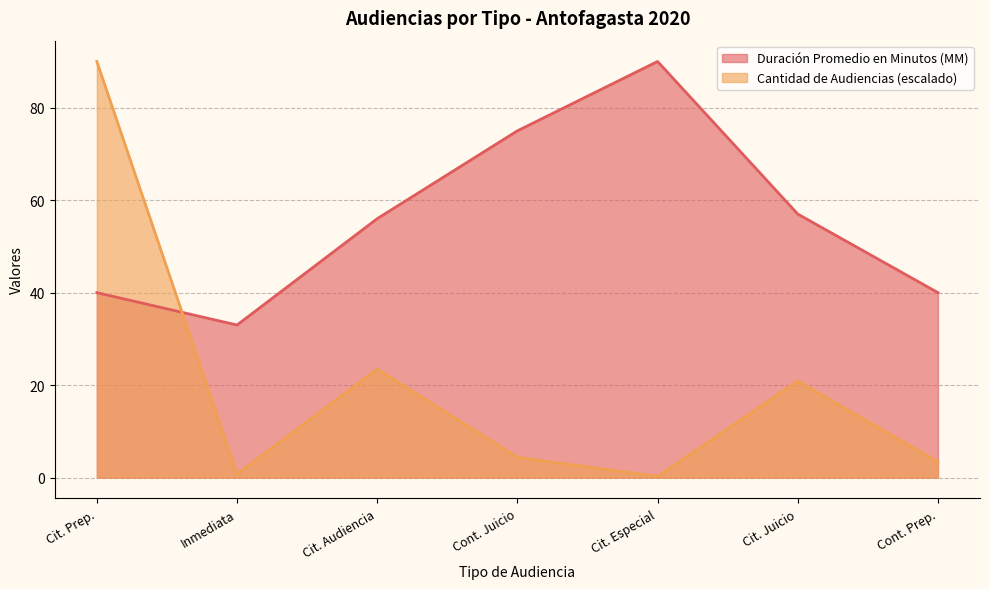

Reading left to right, list all the values displayed in this chart.

Duración Promedio en Minutos (MM): Cit. Prep.=40.0	Inmediata=33.0	Cit. Audiencia=56.0	Cont. Juicio=75.0	Cit. Especial=90.0	Cit. Juicio=57.0	Cont. Prep.=40.0
Cantidad de Audiencias (escalado): Cit. Prep.=90.0	Inmediata=0.8	Cit. Audiencia=23.5	Cont. Juicio=4.4	Cit. Especial=0.3	Cit. Juicio=20.9	Cont. Prep.=3.4